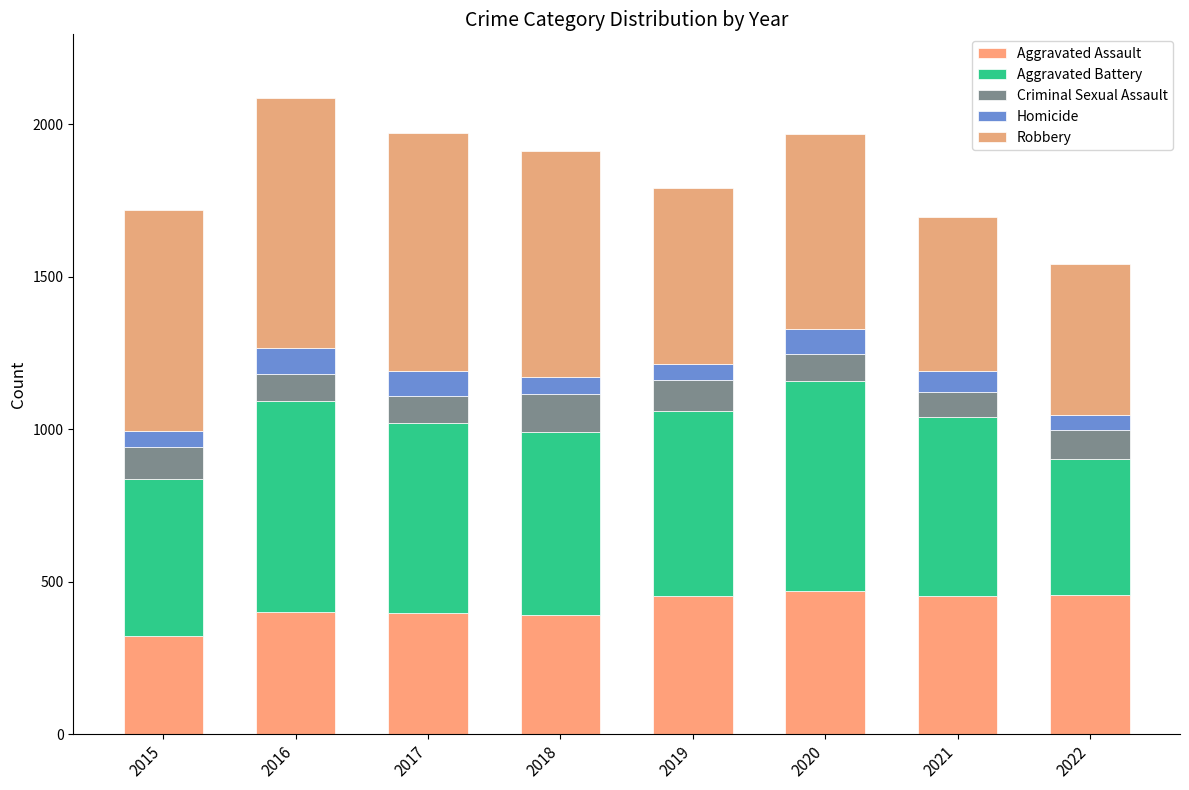

What is the total value across all series at 2022?

1542